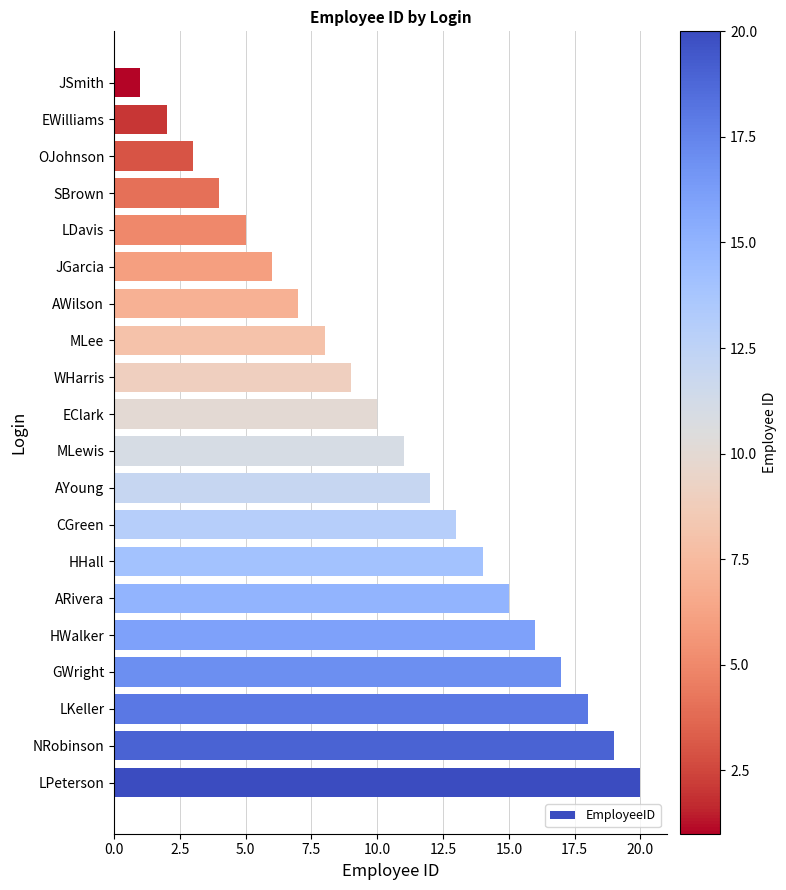

At which label is the value closest to 10?

EClark